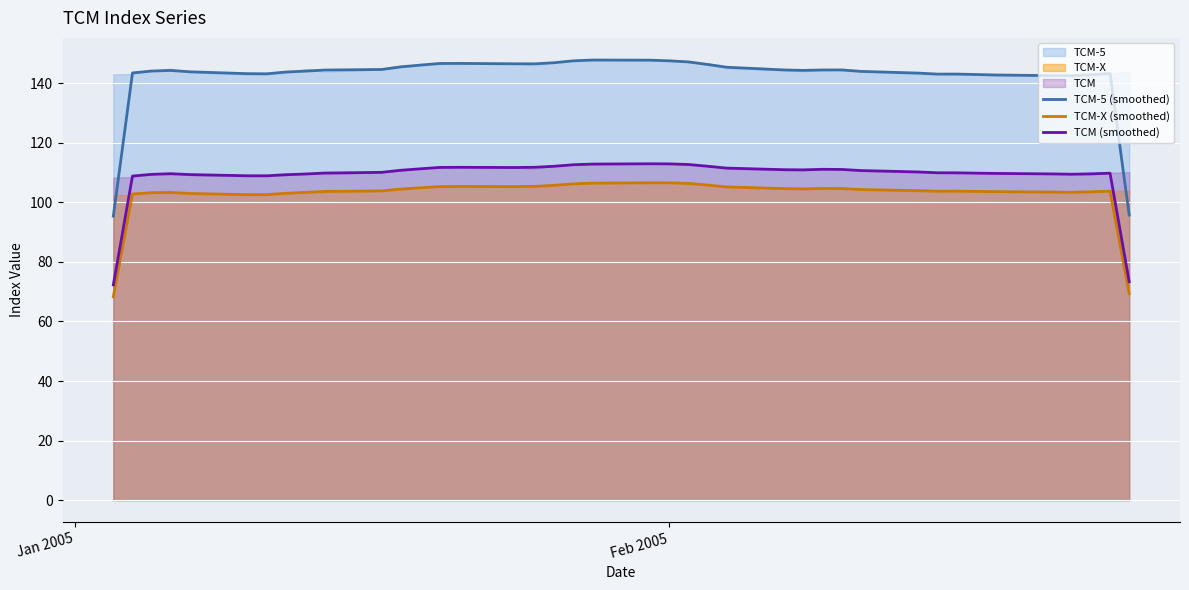

True or false: TCM-5 (smoothed) and TCM-X (smoothed) intersect in this chart.

False